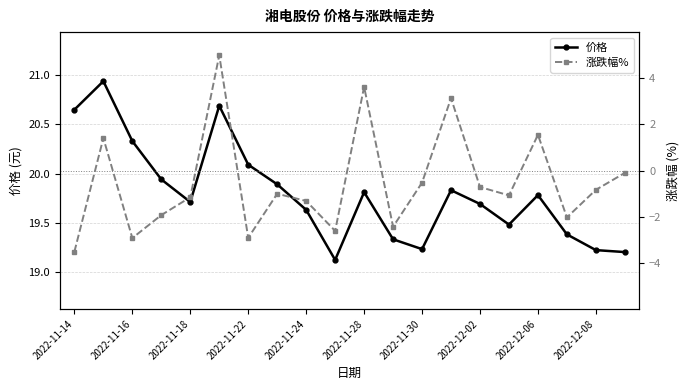

True or false: 价格 has a value of 19.2 at 2022-12-08.

True